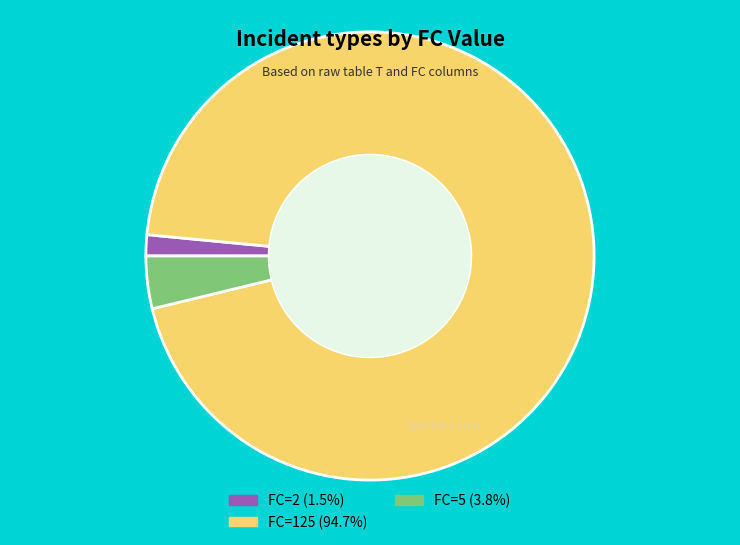

Is there any slice that represents more than half of the pie?

Yes